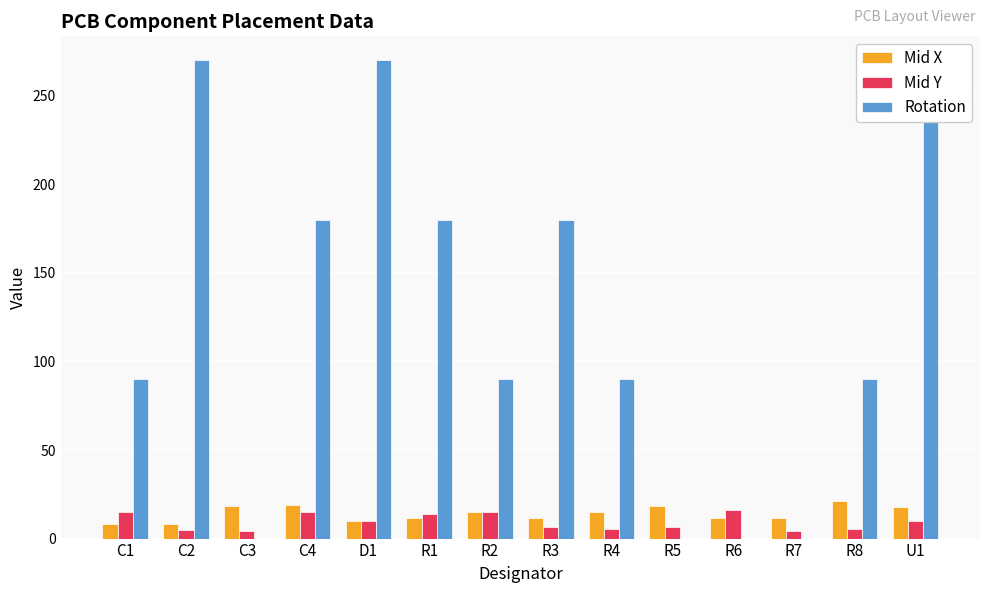

Is the value of Rotation at C3 greater than the value of Mid X at U1?

No